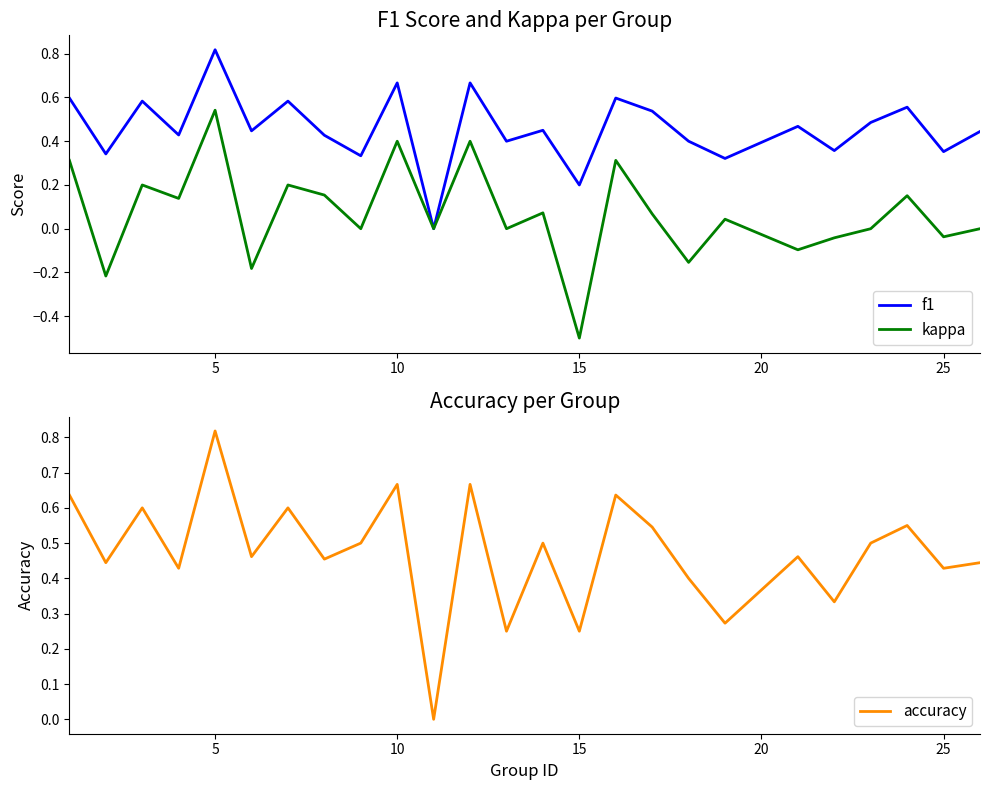

How many series are shown in this chart?

3